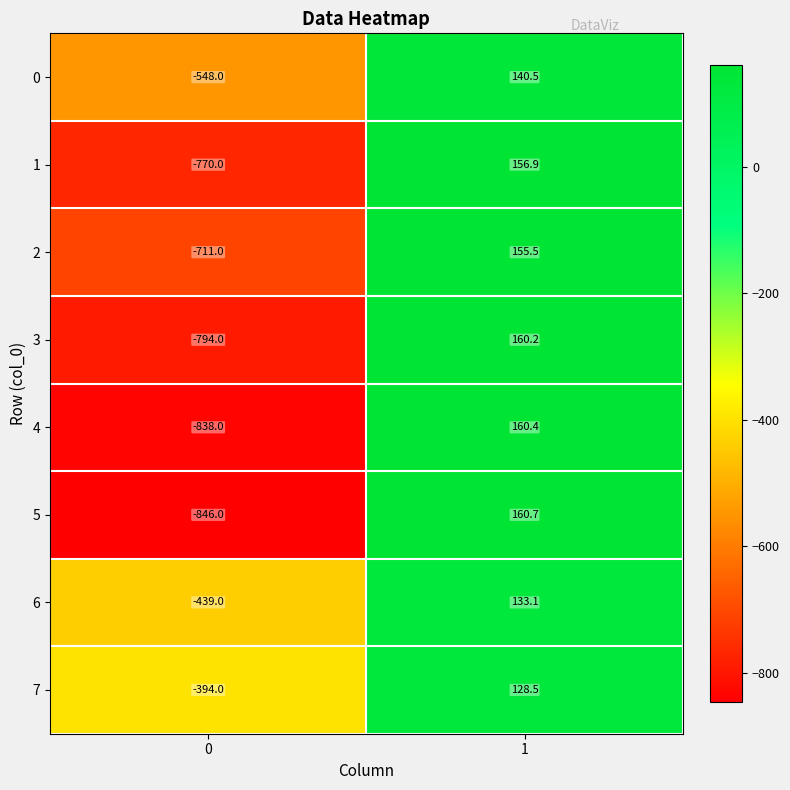

Is it true that 0 equals -548.0 at 0?

True